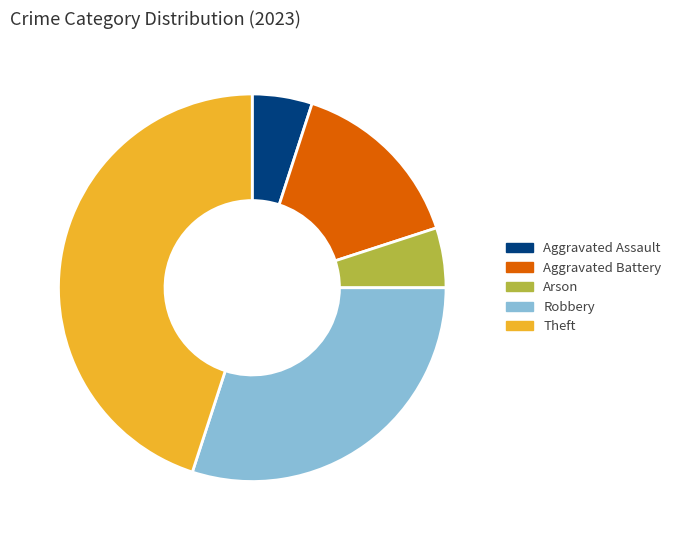

How many segments does this pie chart have?

5